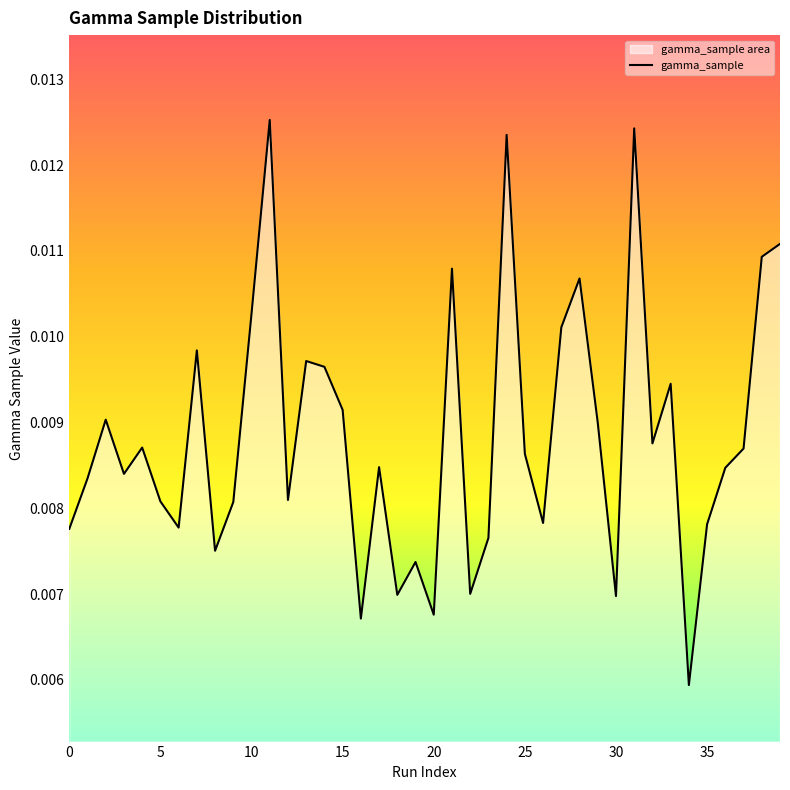

Which category has the lowest value across all series?

34